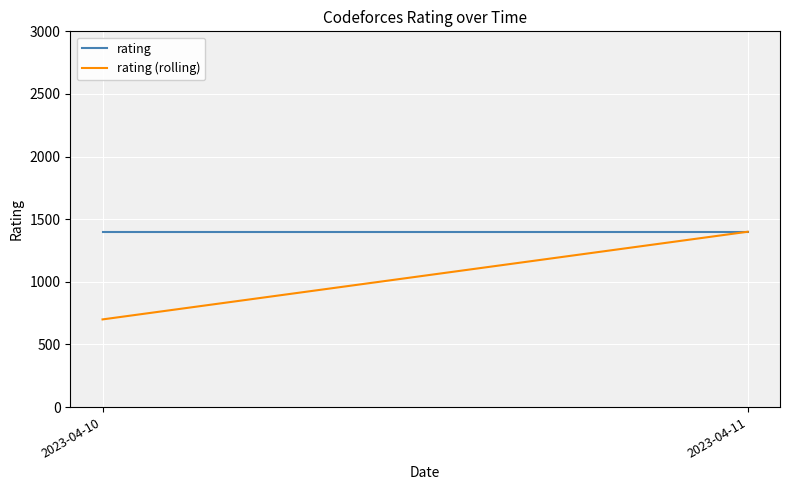

Is it true that rating (rolling) equals 700 at 2023-04-10?

True